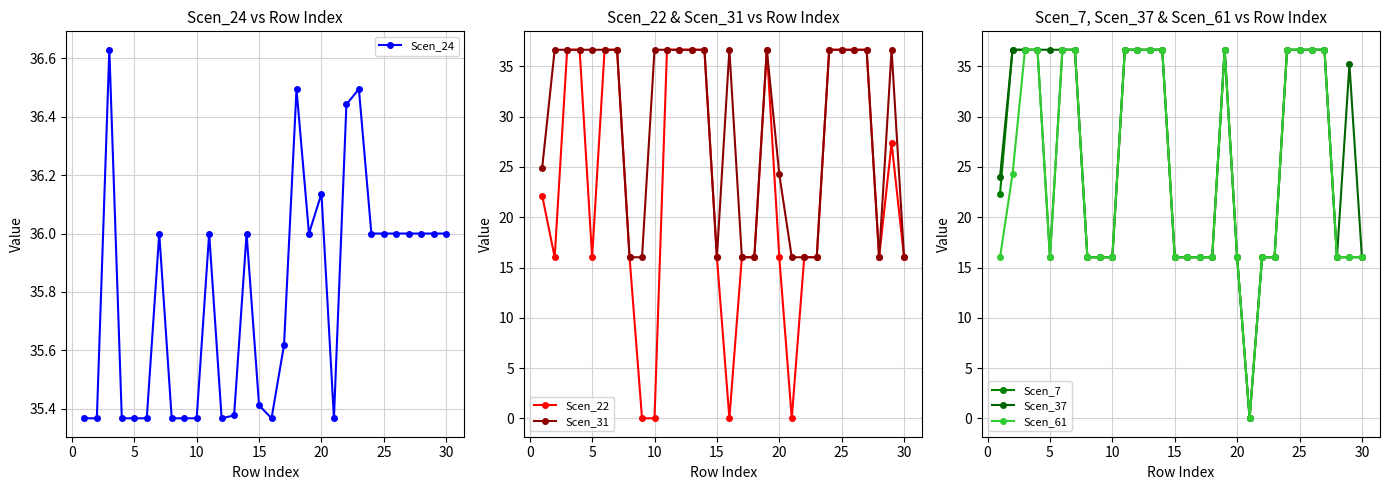

Is it true that Scen_7 equals 22.6 at 25?

False